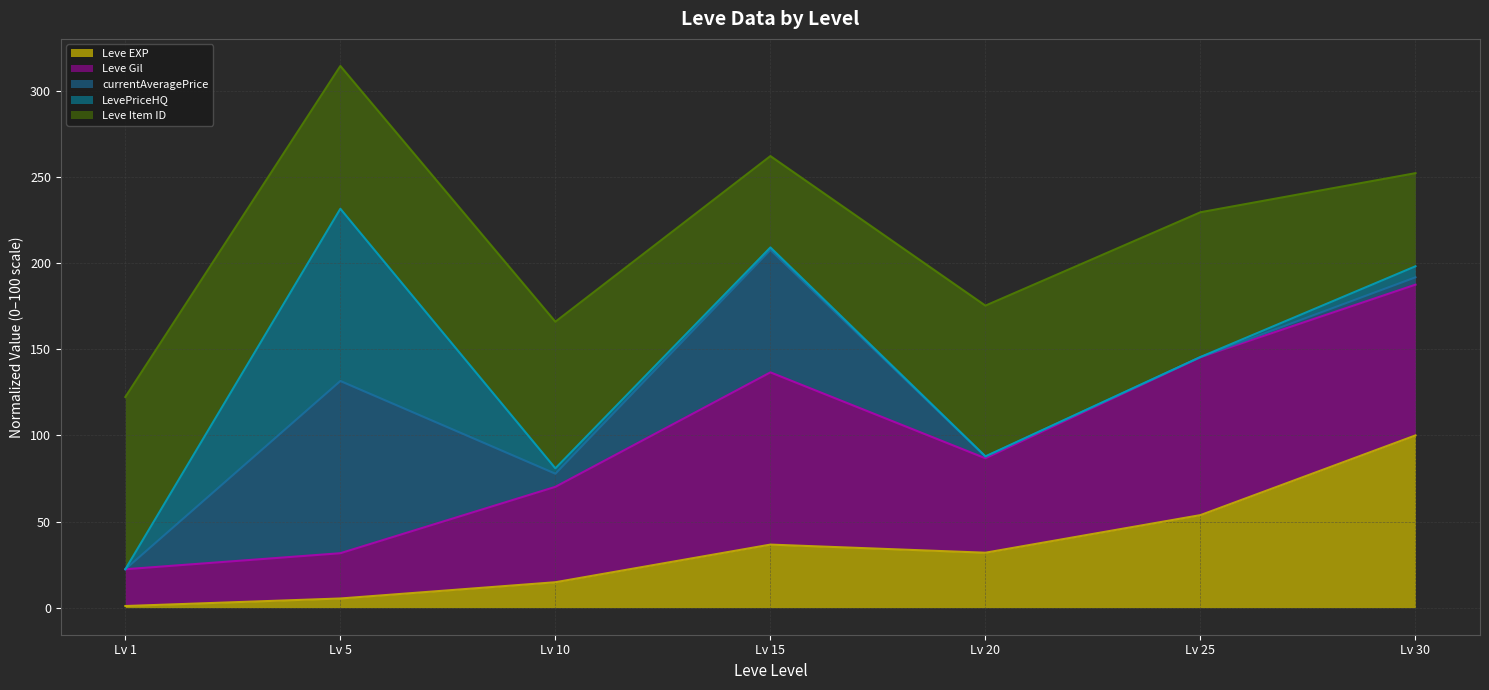

How many lines are shown in the chart?

5